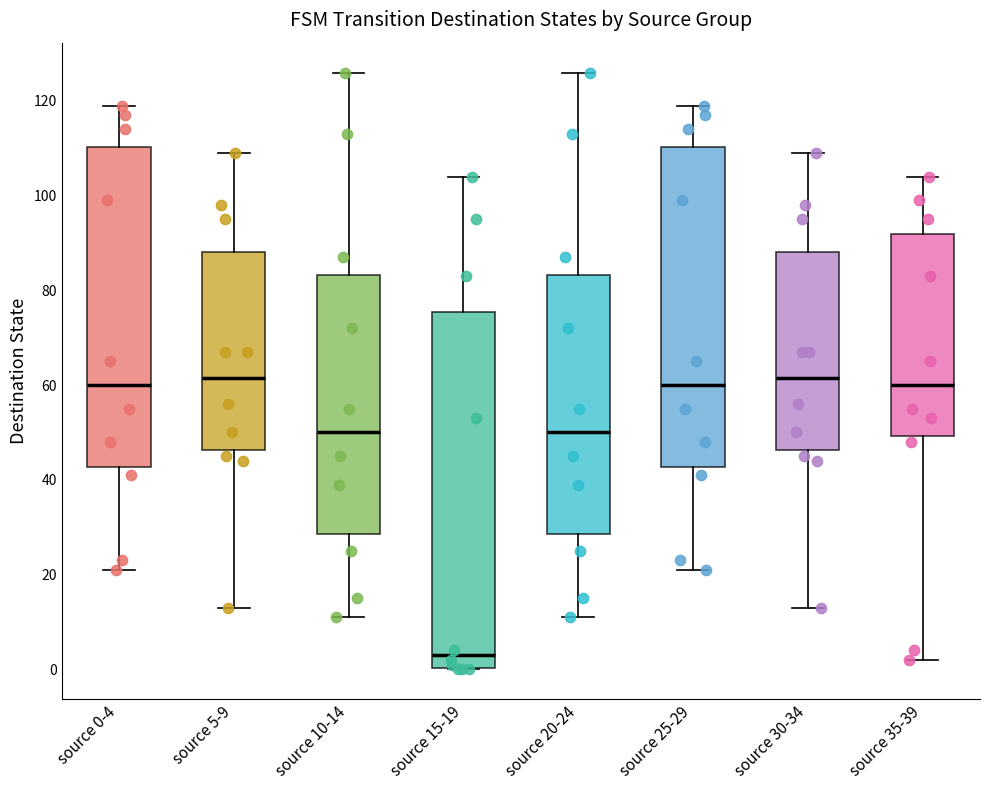

Reading left to right, transcribe this box plot: for each box, give where its median line is, the range the box spans, and where its two whiskers end, as read against the y-axis. The values are not printed on the chart, so give them approximately, as read against the axis.

source 0-4: median 60, box 42 to 110, whiskers 22 to 120
source 5-9: median 62, box 46 to 88, whiskers 14 to 110
source 10-14: median 50, box 28 to 84, whiskers 12 to 126
source 15-19: median 4, box 0 to 76, whiskers 0 to 104
source 20-24: median 50, box 28 to 84, whiskers 12 to 126
source 25-29: median 60, box 42 to 110, whiskers 22 to 120
source 30-34: median 62, box 46 to 88, whiskers 14 to 110
source 35-39: median 60, box 50 to 92, whiskers 2 to 104